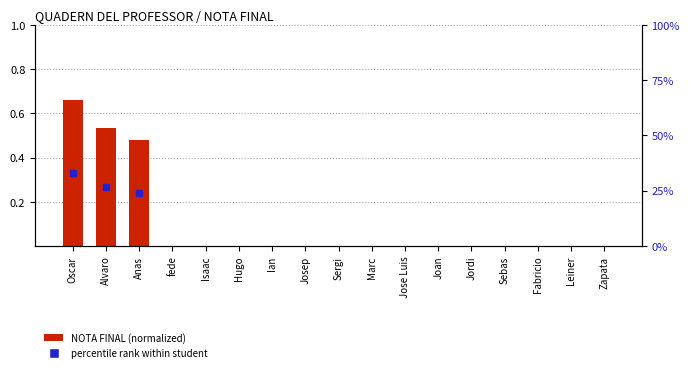

Which has a higher value, Ian or Jose Luis?

Ian